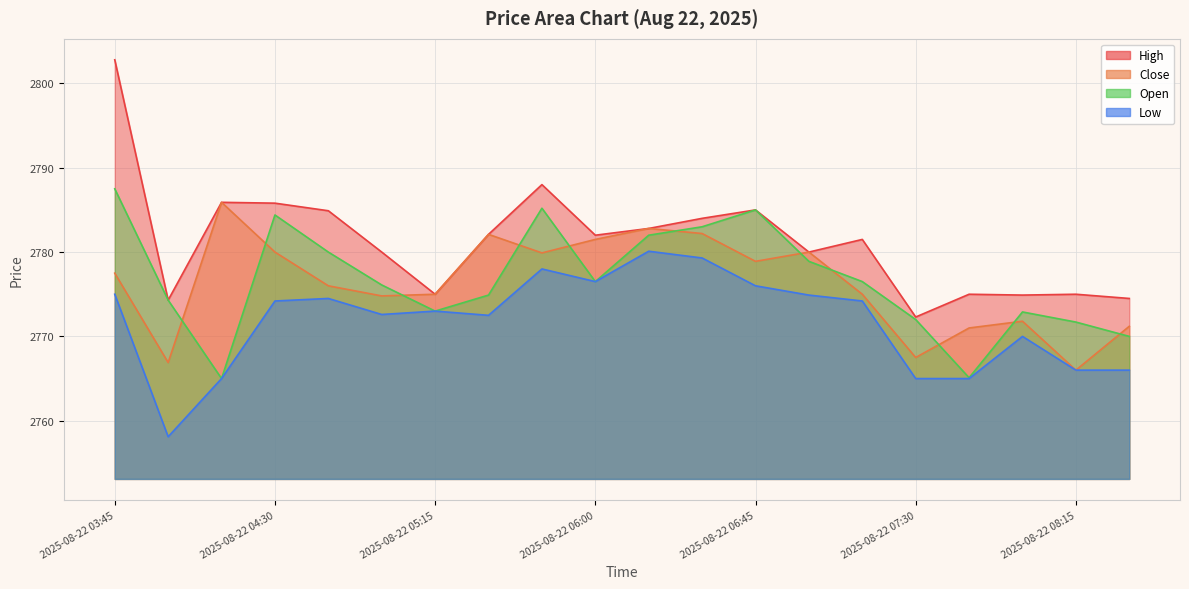

What is the approximate value of Open at 2025-08-22 07:00?

2778.9